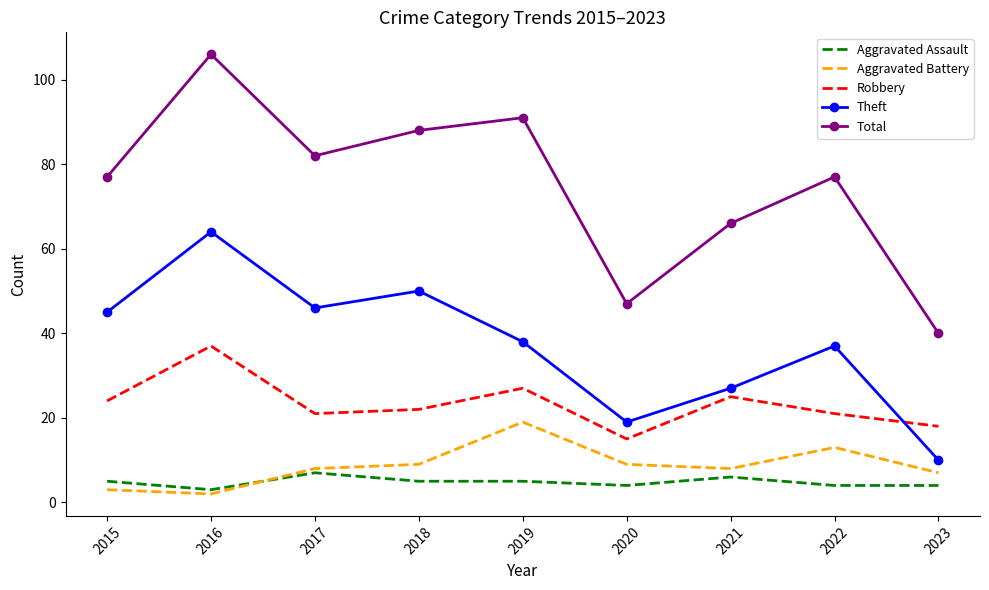

What is the difference between the second highest and second lowest values in the Robbery series?

9